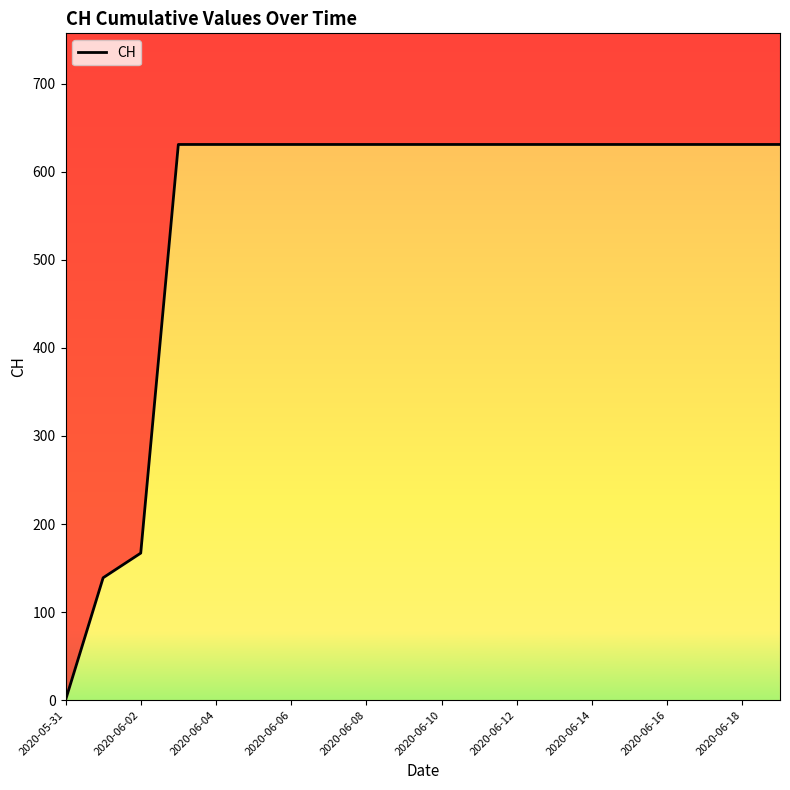

What is the average value?

552